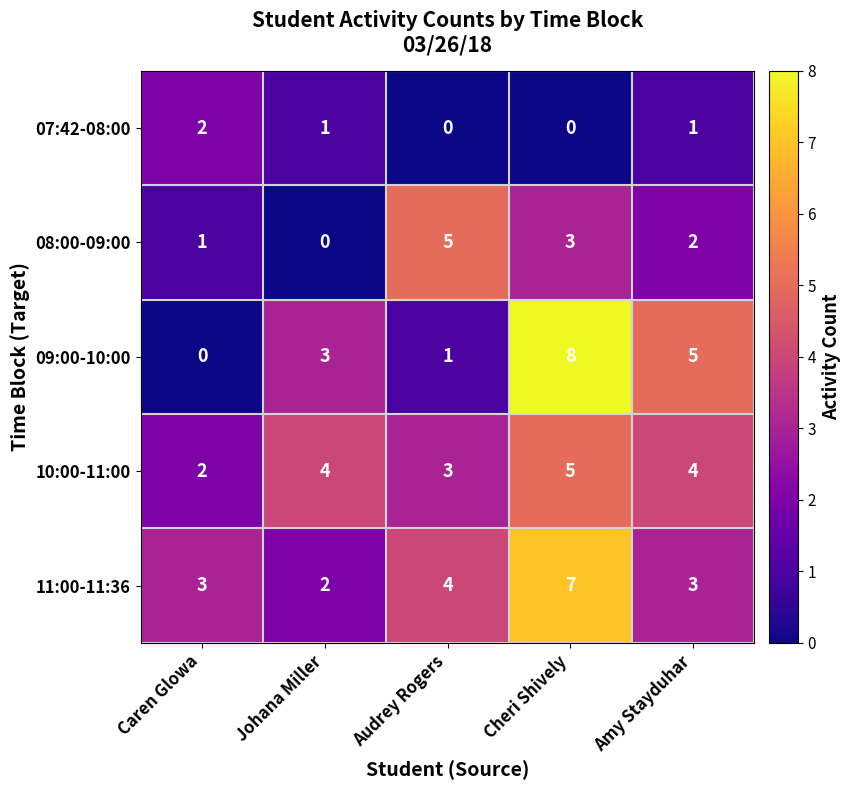

What is the total value across all series at Johana Miller?

10